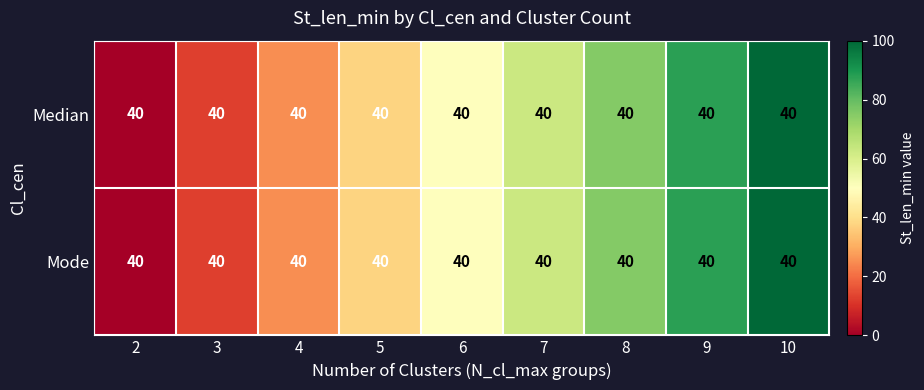

What is the maximum value shown in the chart?

100.0